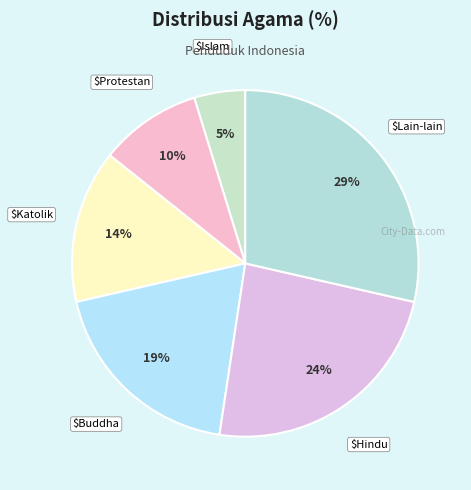

How many slices are in this pie chart?

6